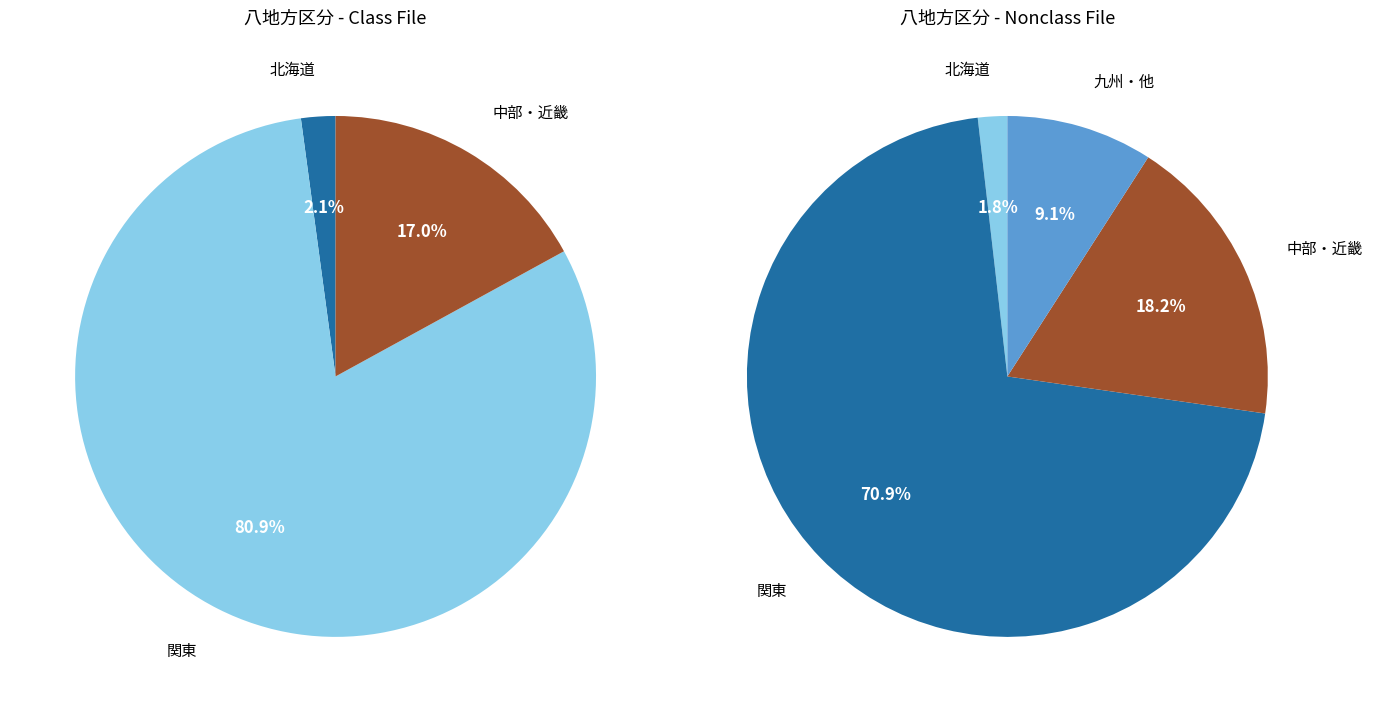

Which slice represents more than half of the pie?

関東